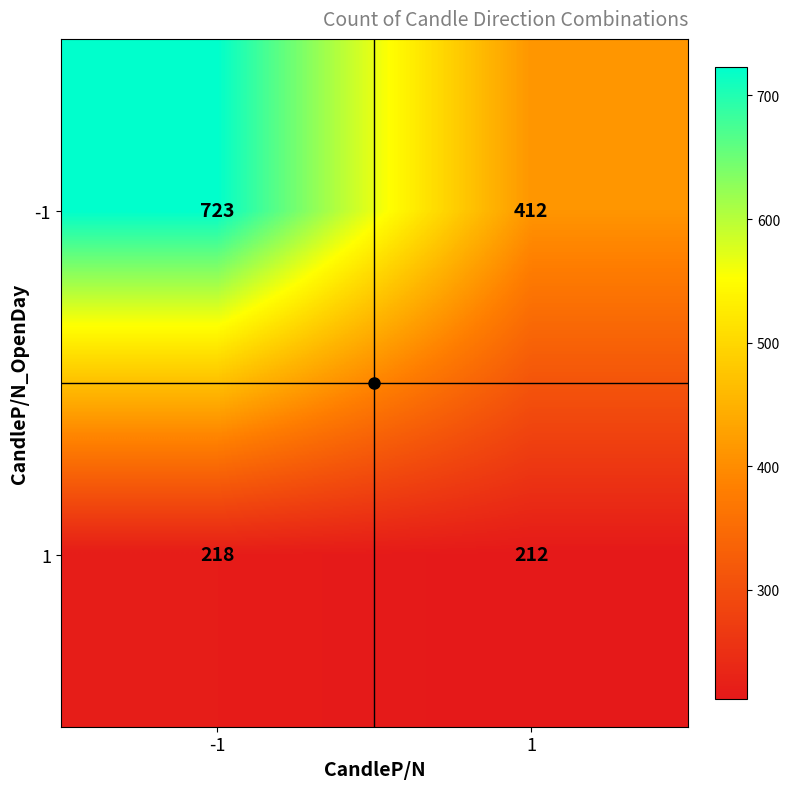

Rank the series at 1 from lowest to highest value.

1, -1